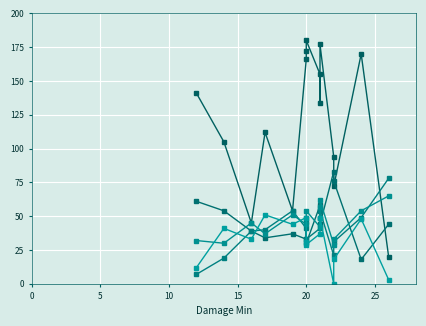

At which label does Attack reach its minimum?

12